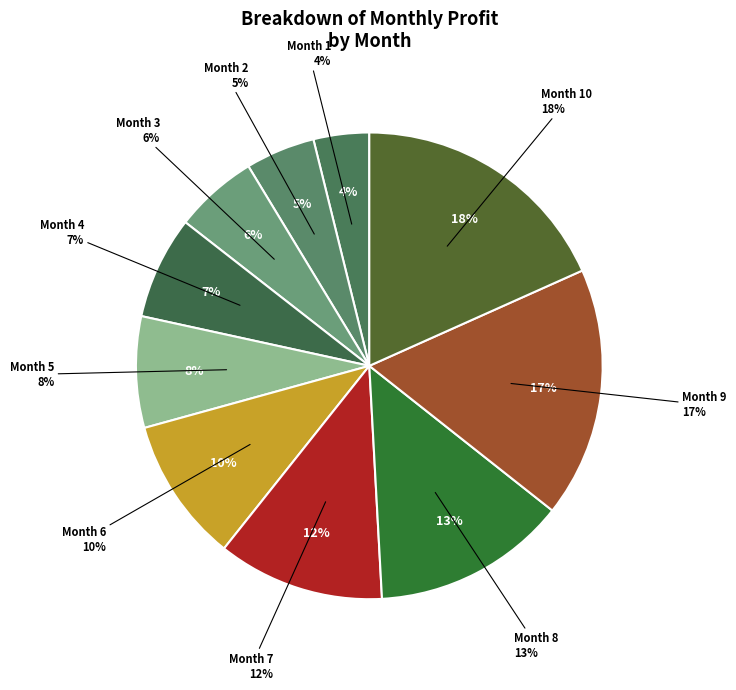

Which category has the smallest portion of the pie?

1